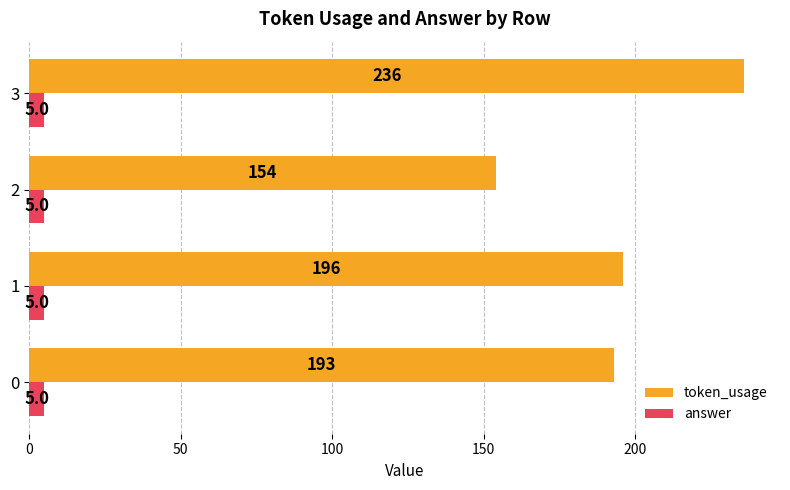

Which series has the largest total across all categories?

token_usage